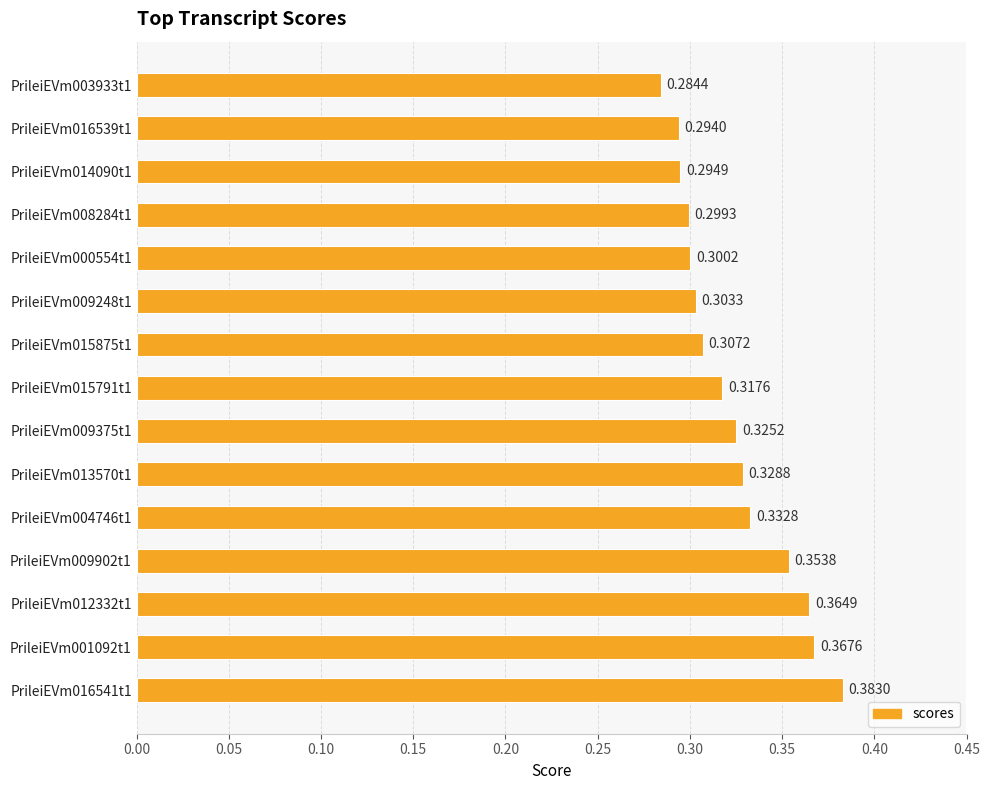

What is the sum of the values at PrileiEVm009902t1 and PrileiEVm009248t1?

0.7